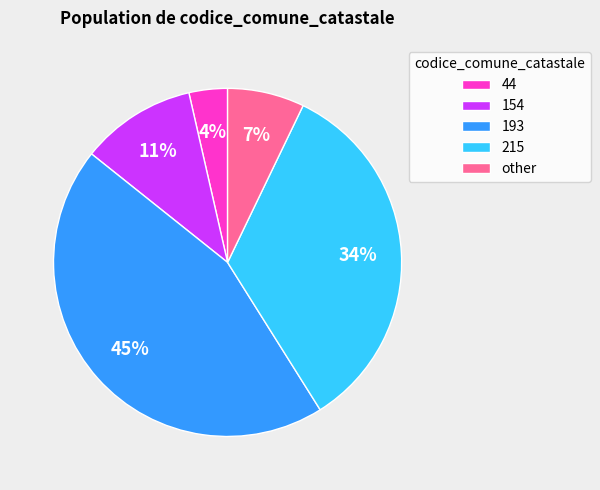

Does any single category account for the majority?

No